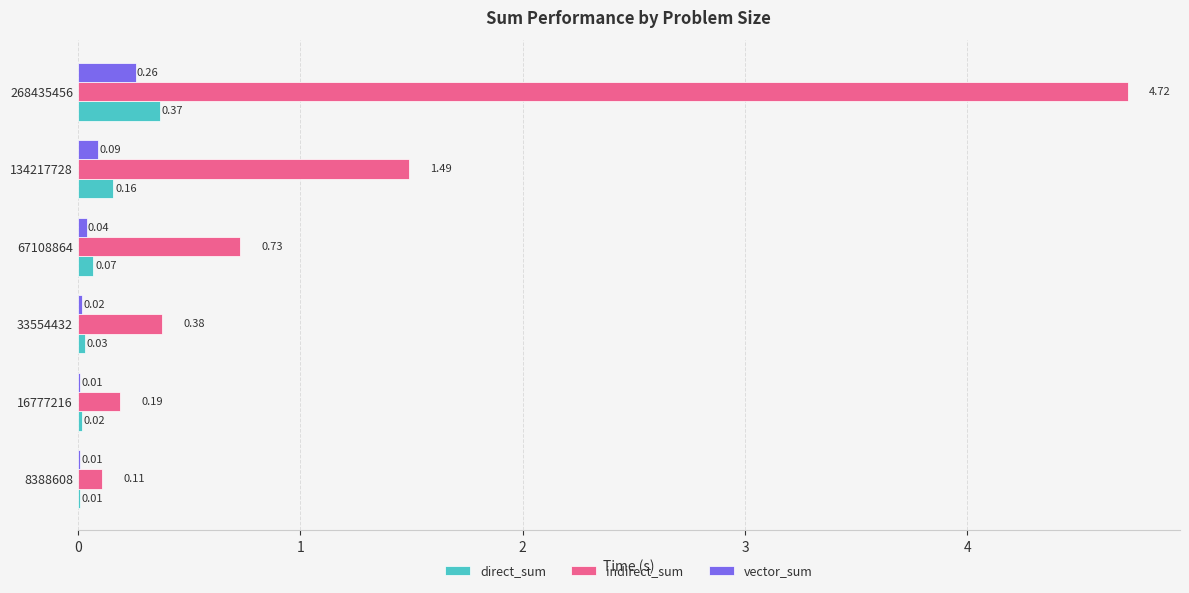

What is the total value across all series at 67108864?

0.8